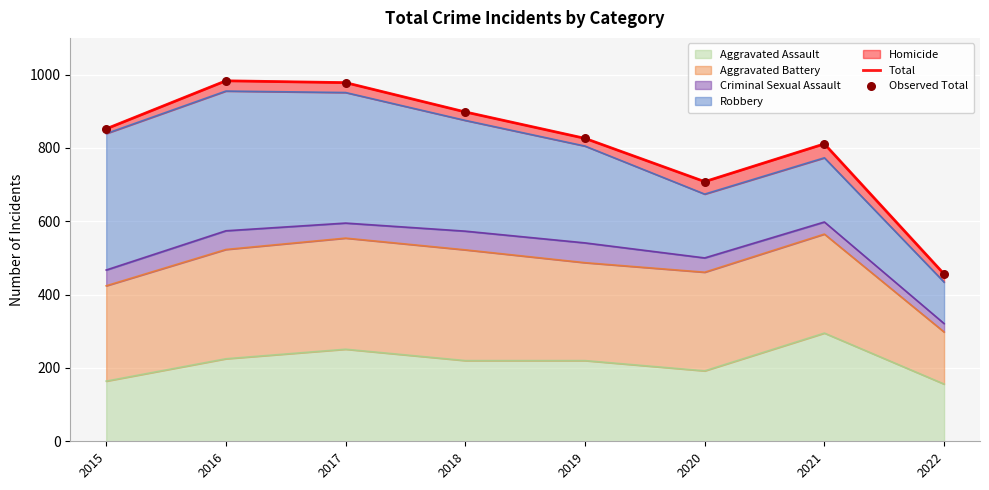

Which series has the widest spread of Y values?

Total